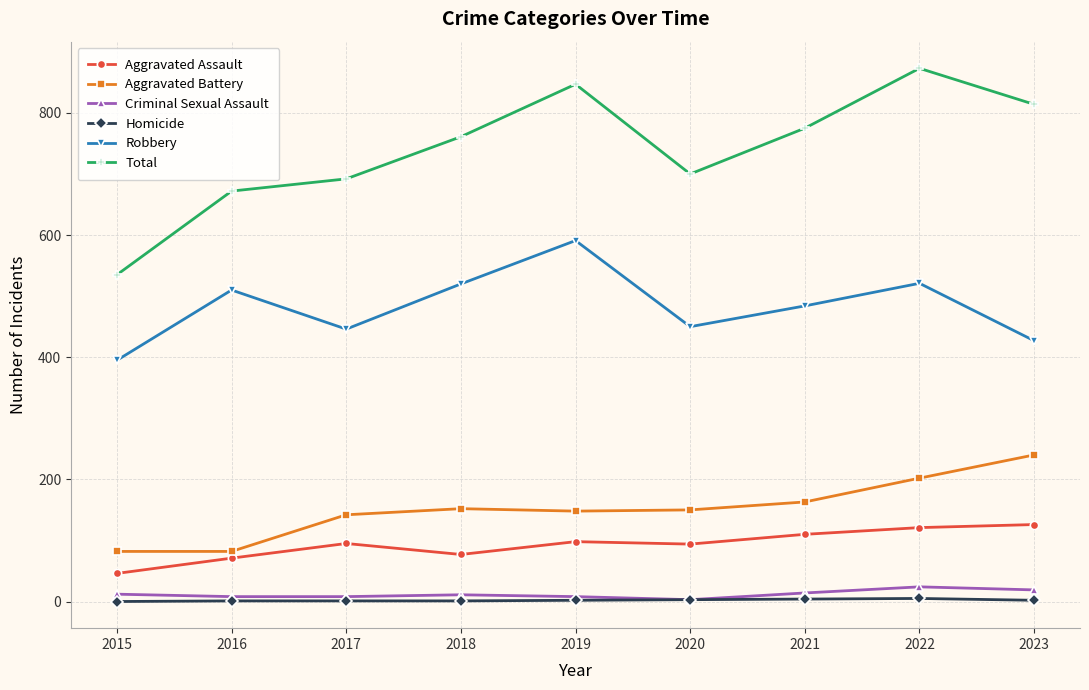

True or false: Aggravated Battery and Criminal Sexual Assault cross at least once.

False